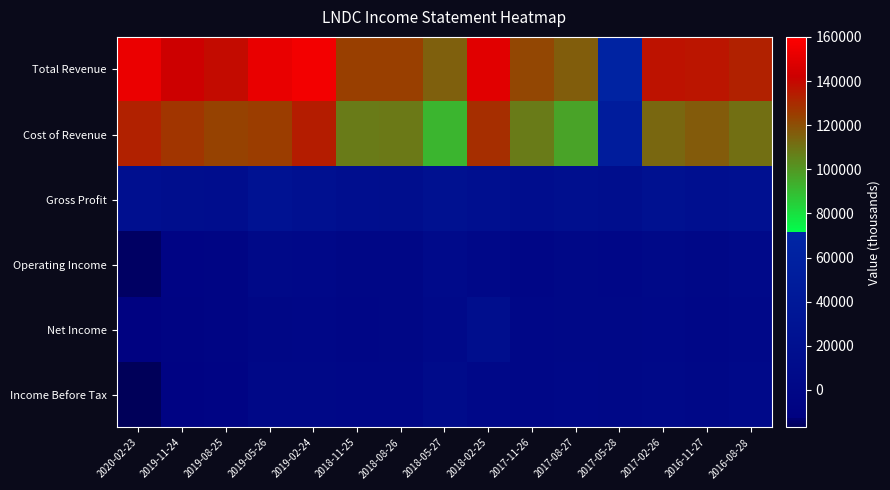

Which series has the widest spread of values?

Total Revenue